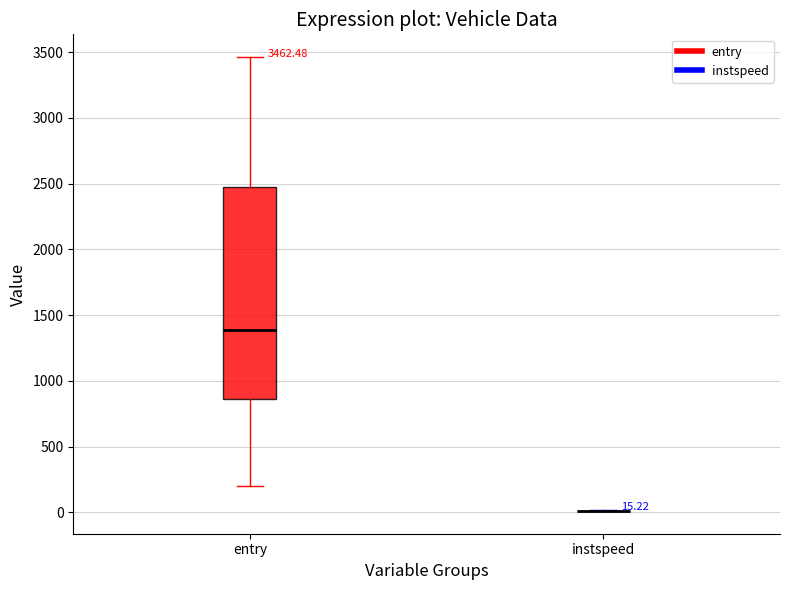

Which box is the tallest, from its lower edge to its upper edge?

entry